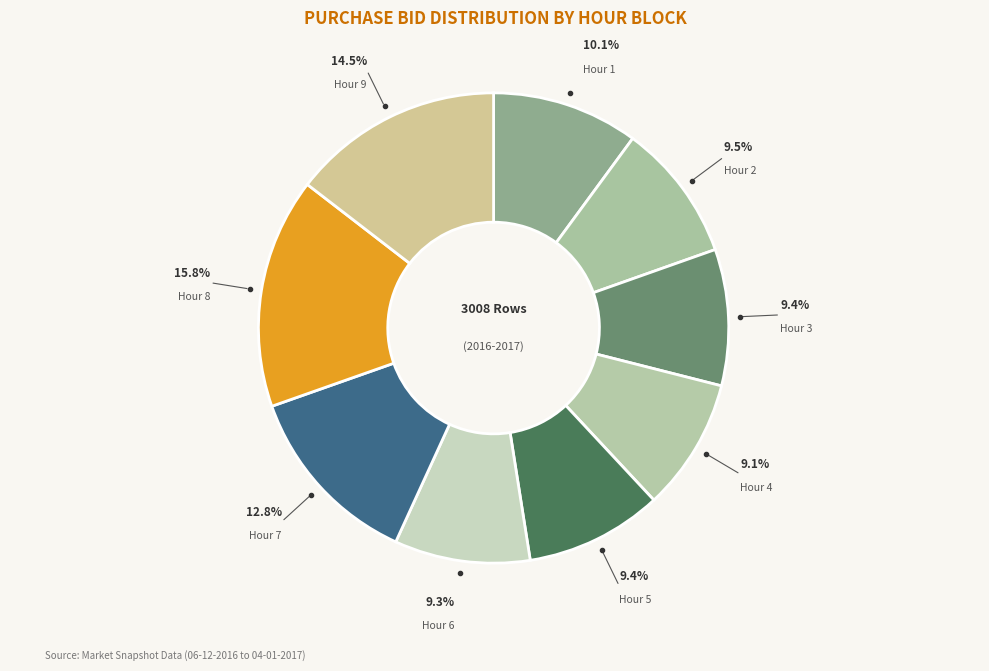

Count the number of slices in the pie.

9